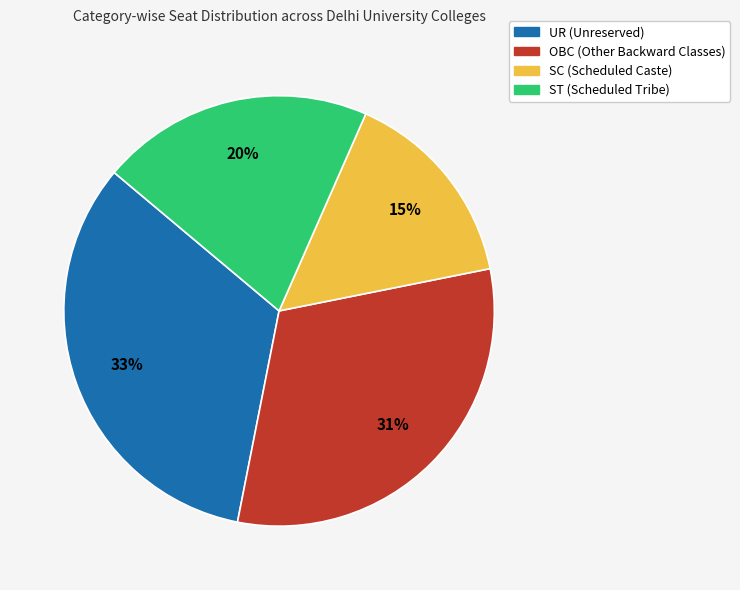

To the nearest percent, what is the average slice percentage?

25%